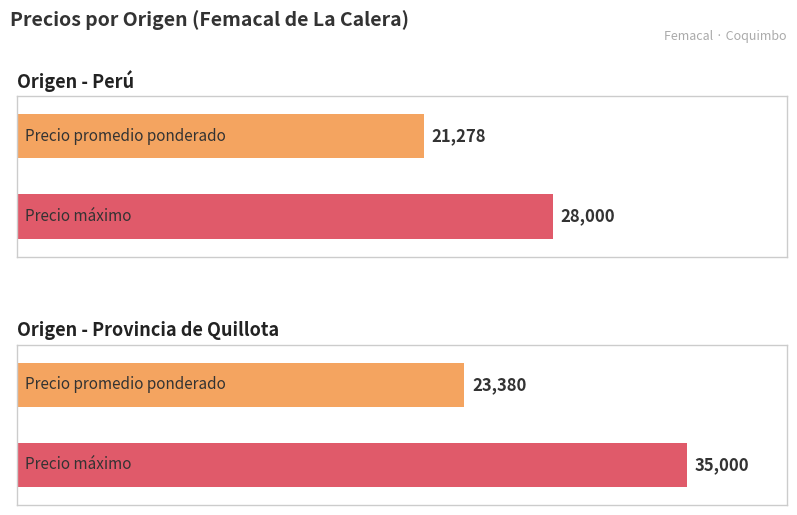

What is the label of the 4th bar from the right?

Perú